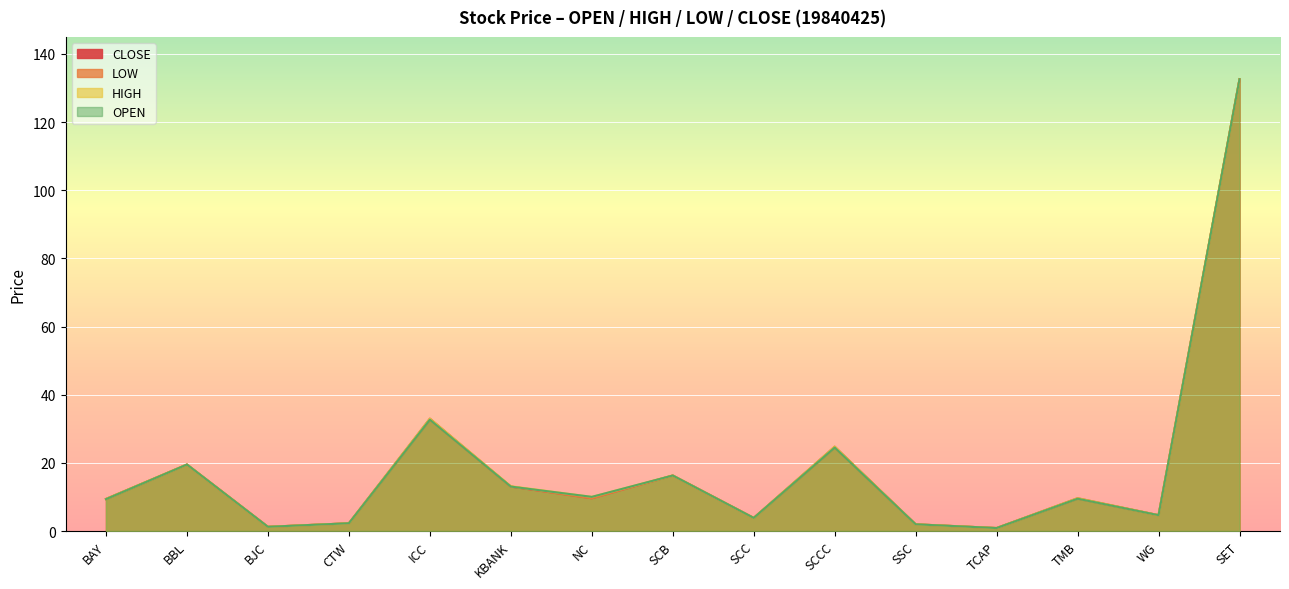

Reading left to right, list all the values displayed in this chart.

OPEN: 9.4	19.5	1.2	2.3	32.7	13.0	10.0	16.3	3.8	24.5	2.0	0.9	9.5	4.6	132.6
HIGH: 9.4	19.5	1.2	2.3	33.0	13.1	10.0	16.3	3.8	24.8	2.0	0.9	9.6	4.6	132.6
LOW: 9.4	19.5	1.2	2.3	32.7	13.0	9.6	16.3	3.8	24.5	2.0	0.9	9.5	4.6	132.6
CLOSE: 9.4	19.5	1.2	2.3	33.0	13.0	9.6	16.3	3.8	24.8	2.0	0.9	9.6	4.6	132.6